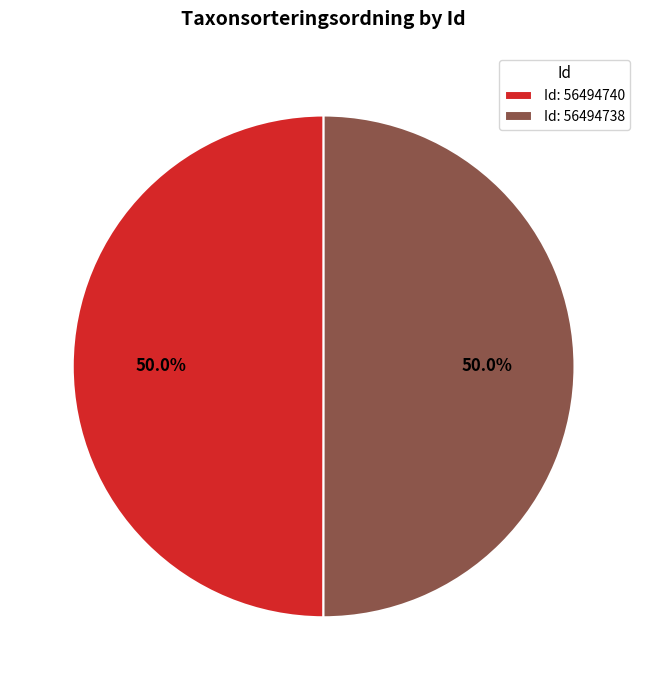

What portion of the pie excludes Id: 56494738?

50.0%